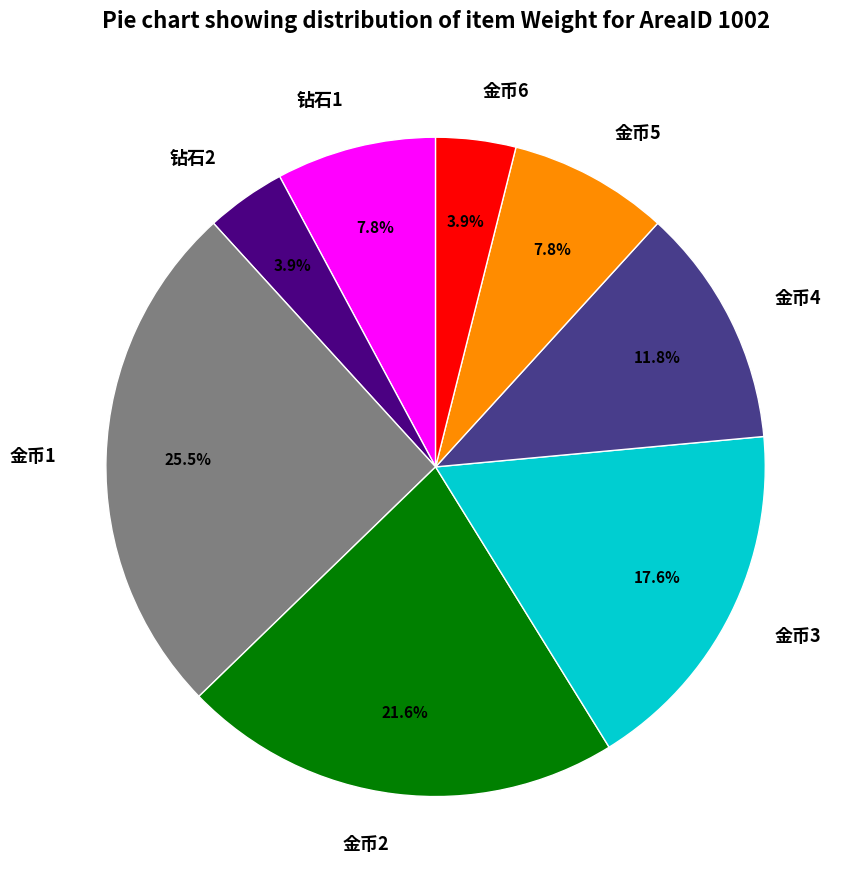

Which category has the biggest portion of the pie?

金币1